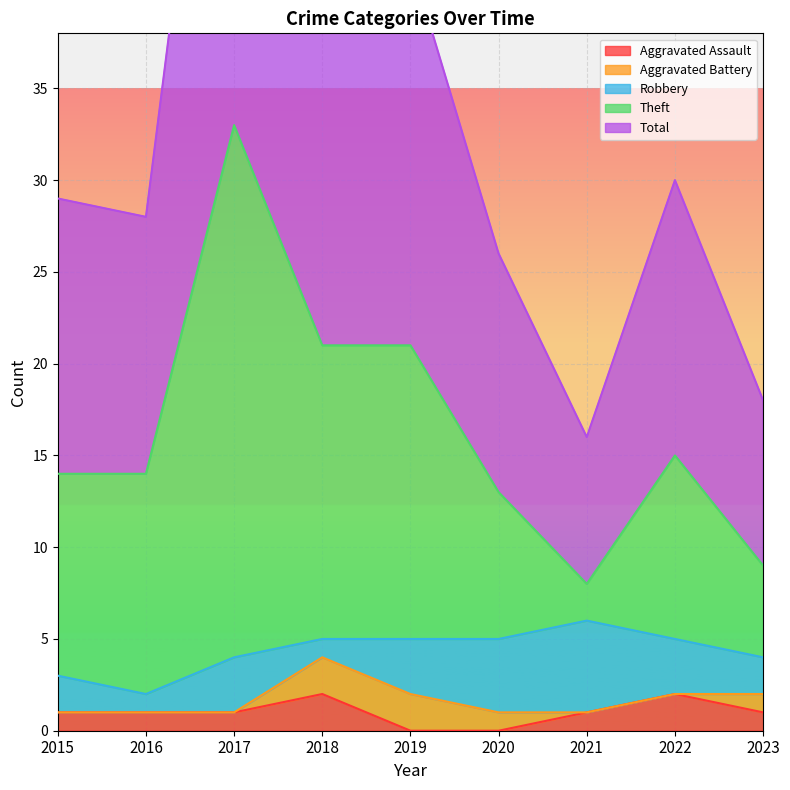

True or false: Total has a value of 21 at 2019.

True